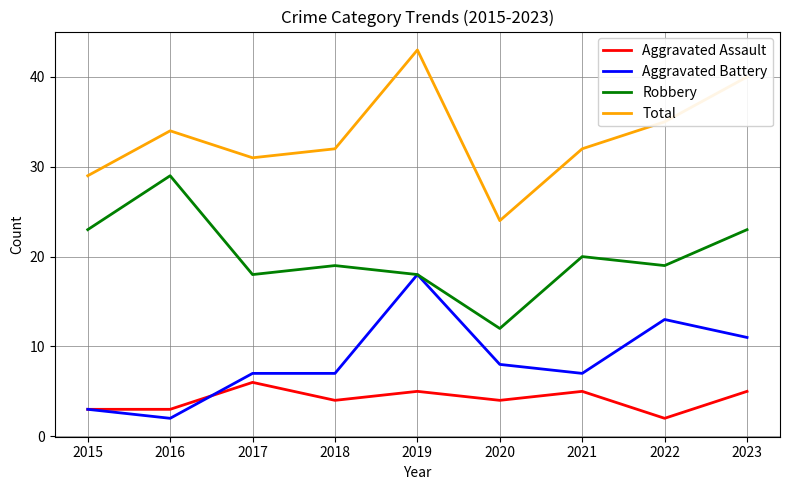

What is the average value of the Aggravated Battery series?

8